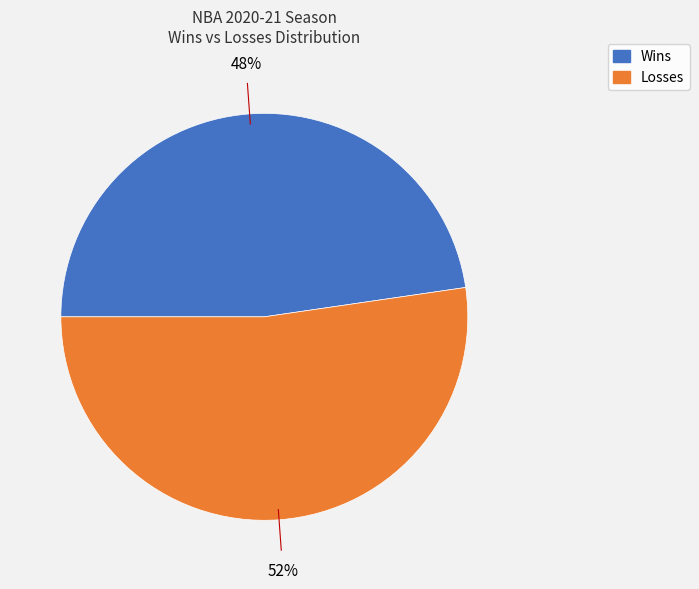

How many segments does this pie chart have?

2